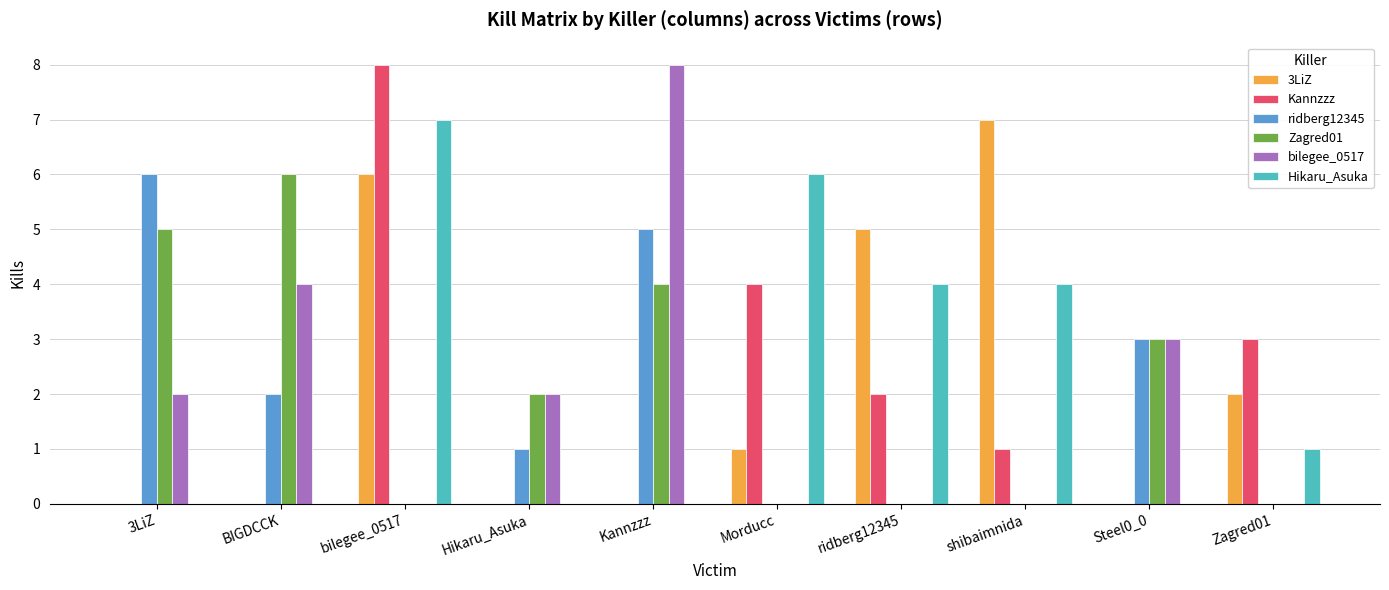

The bilegee_0517 series shows 3 at shibaimnida. True or false?

False